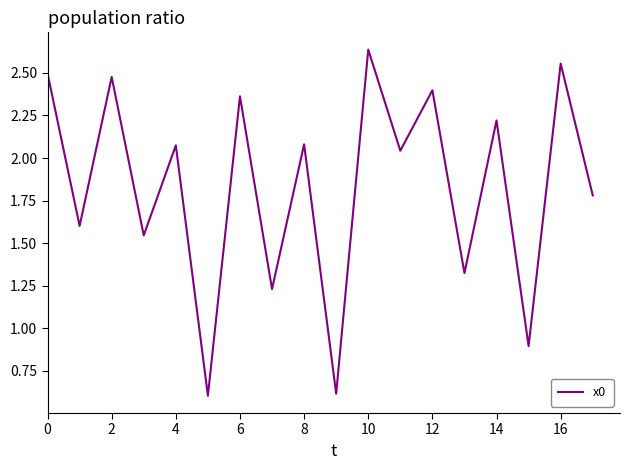

What is the smallest value displayed?

0.6